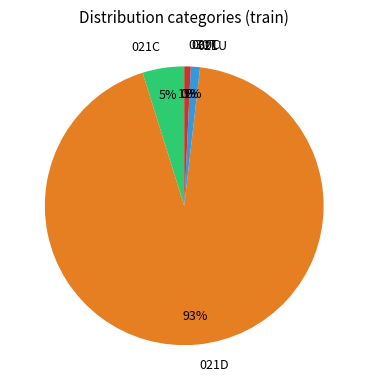

True or false: 021D accounts for 93% of the total.

True